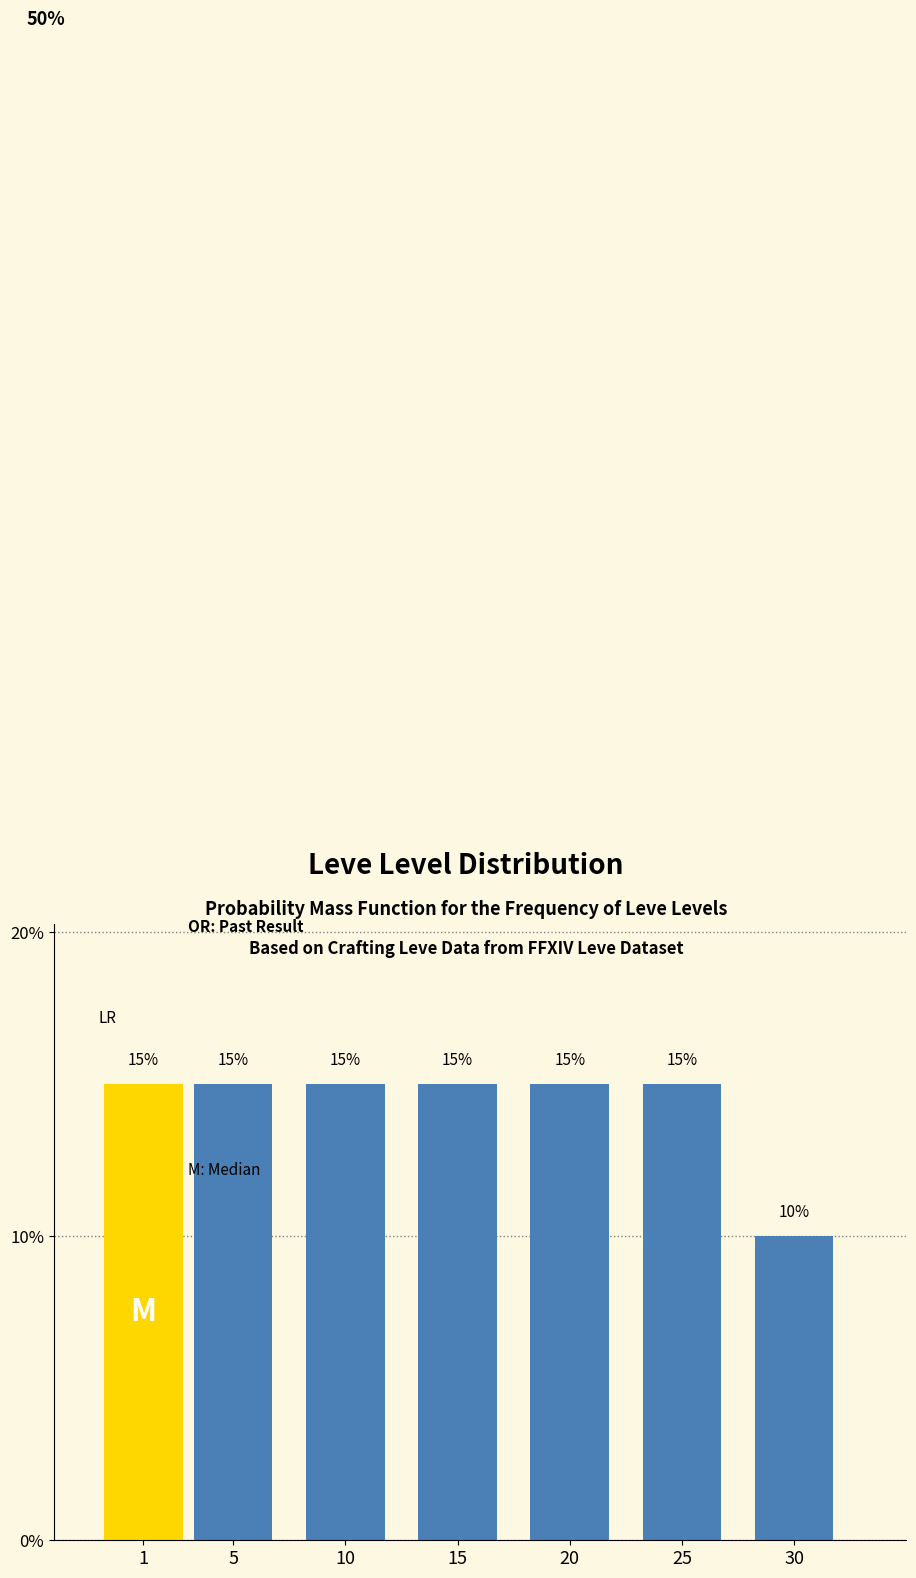

Reading left to right, transcribe all the data shown in this chart.

15	15	15	15	15	15	10